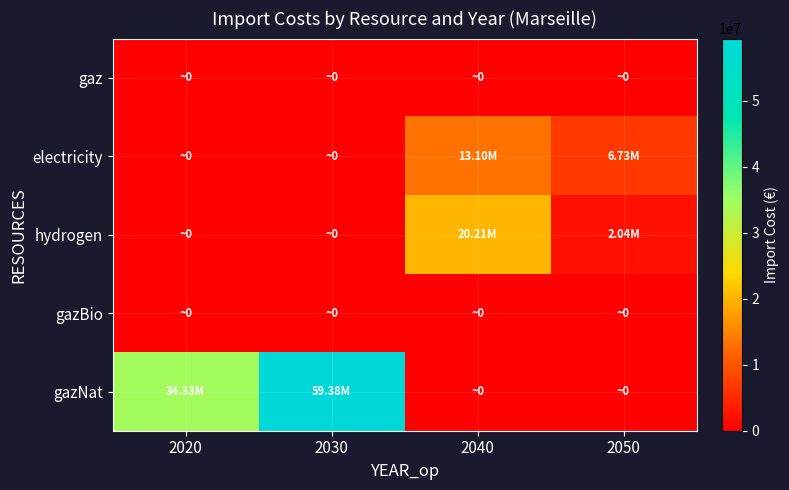

Reading right to left, list all the values displayed in this chart.

gaz: 2050=0.0	2040=0.0	2030=0.0	2020=0.0
electricity: 2050=6734350.9	2040=13103292.0	2030=0.0	2020=0.0
hydrogen: 2050=2044696.1	2040=20208708.2	2030=0.0	2020=0.0
gazBio: 2050=0.0	2040=0.0	2030=0.0	2020=0.0
gazNat: 2050=0.0	2040=0.0	2030=59376643.9	2020=34330520.6